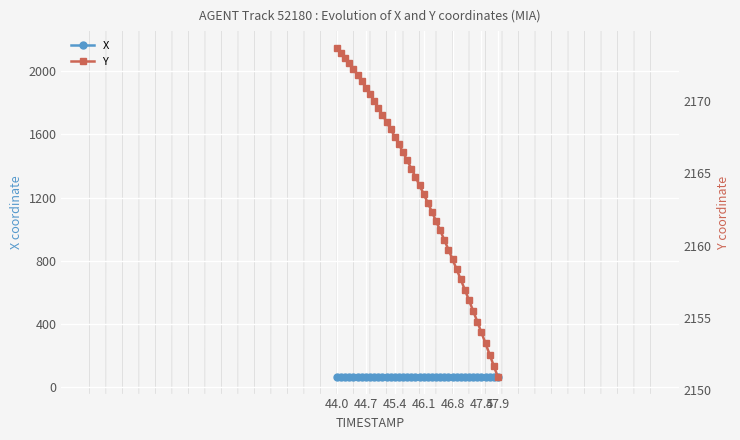

Is it true that Y equals 798.7 at 18?

False